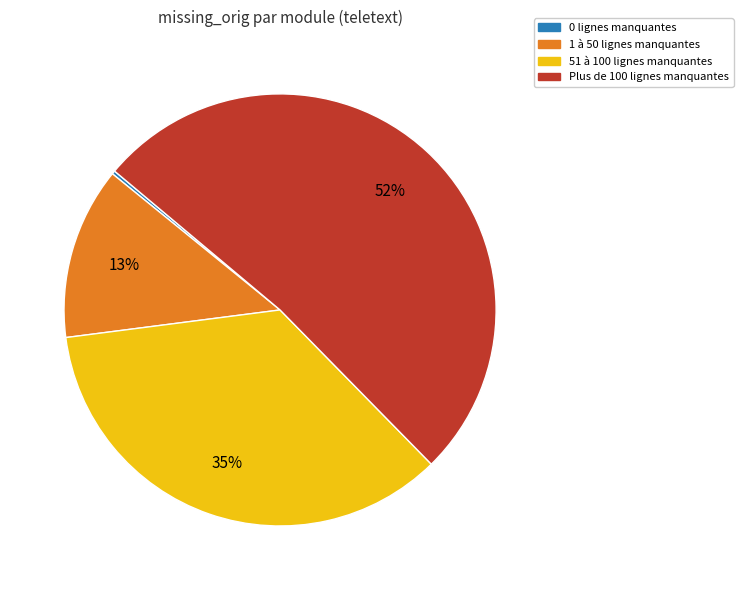

Is there any slice that represents more than half of the pie?

Yes